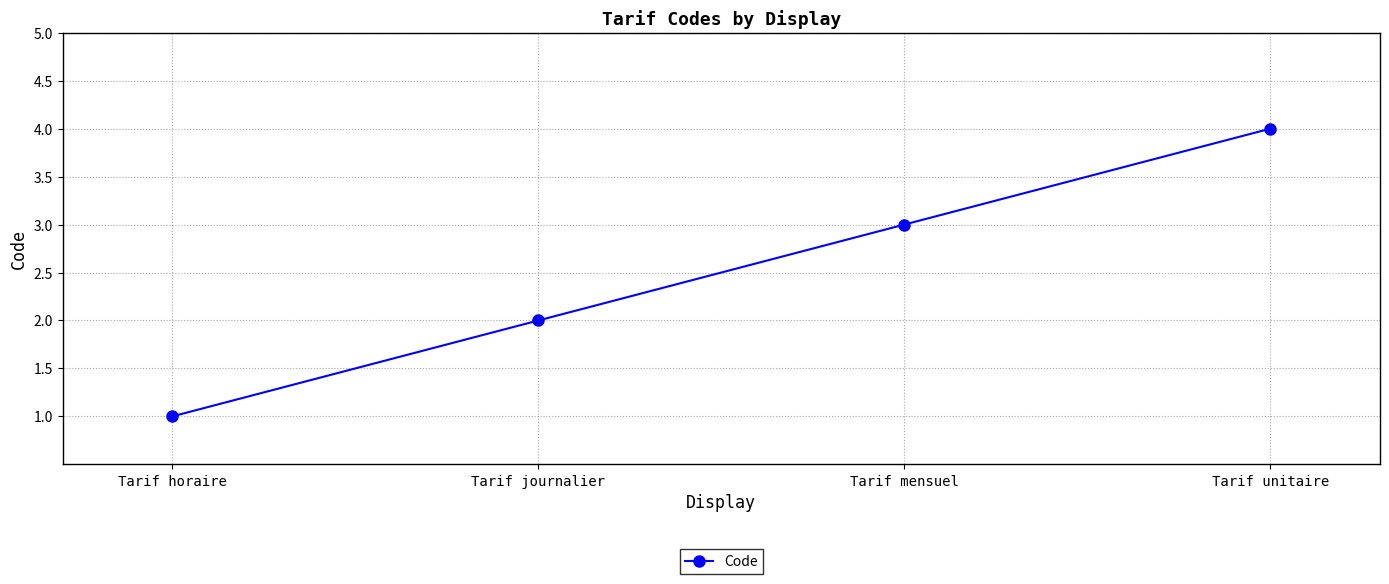

At which label is the value closest to 2?

Tarif journalier